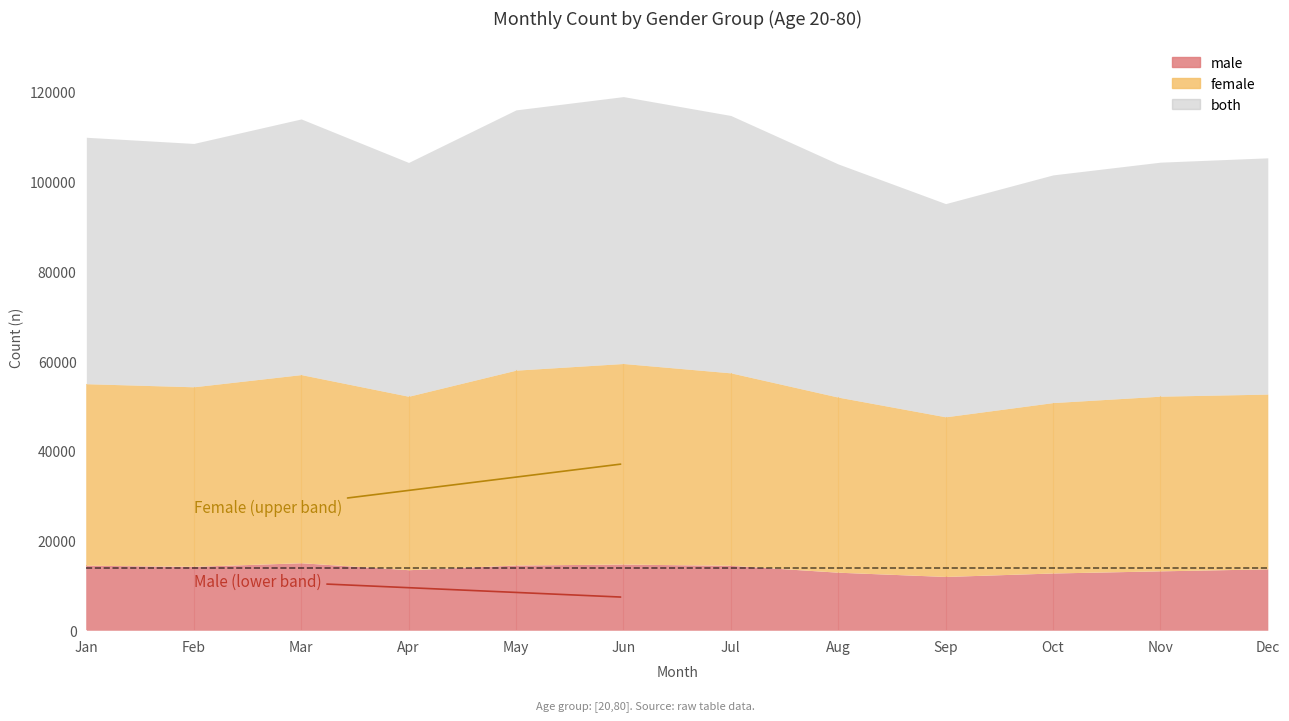

At which label does both reach its minimum?

9